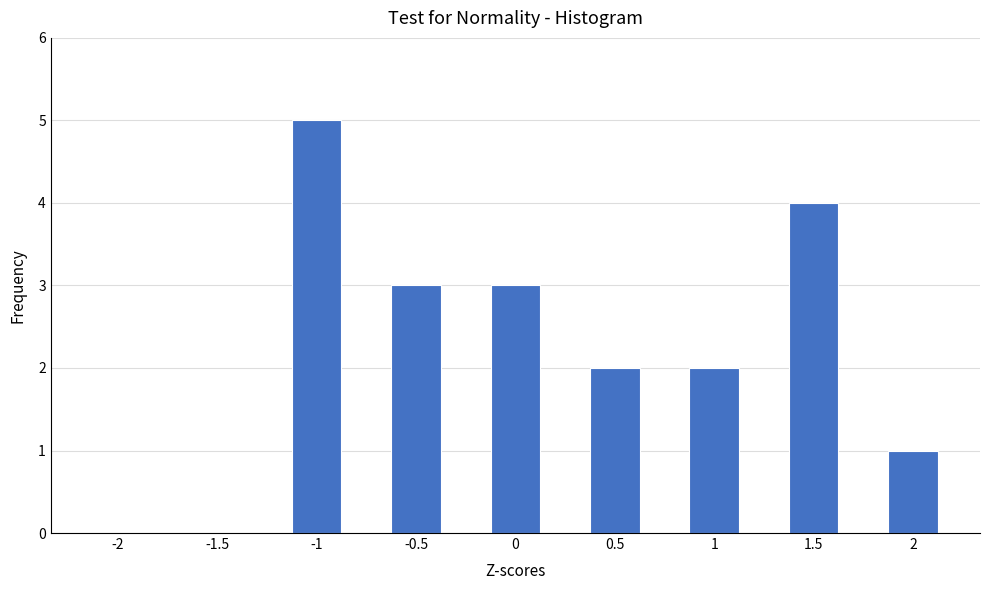

Reading right to left, what are all the values shown in this chart?

2=1	1.5=4	1=2	0.5=2	0=3	-0.5=3	-1=5	-1.5=0	-2=0